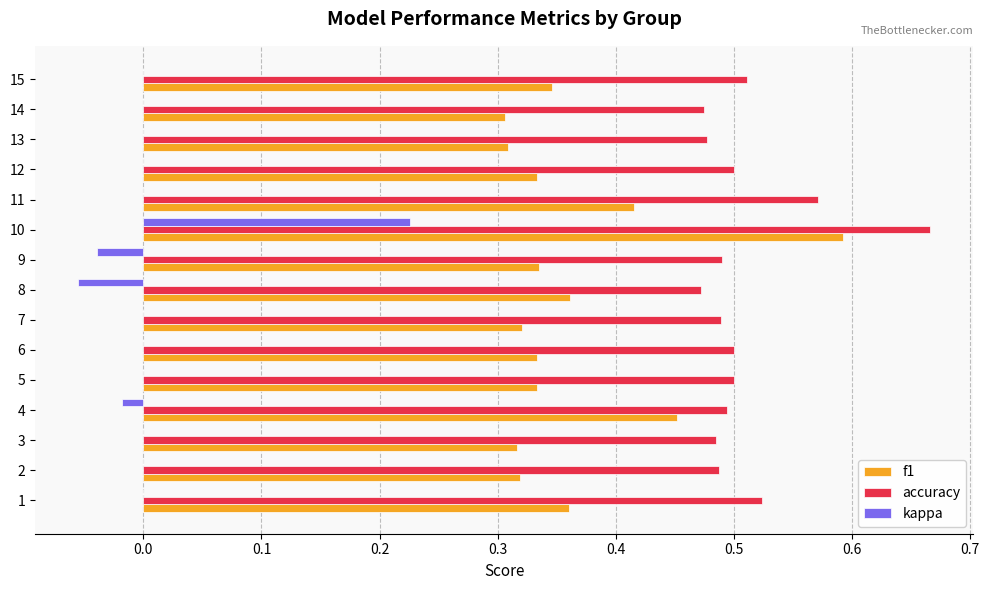

True or false: f1 has a value of 0.6 at 11.

False